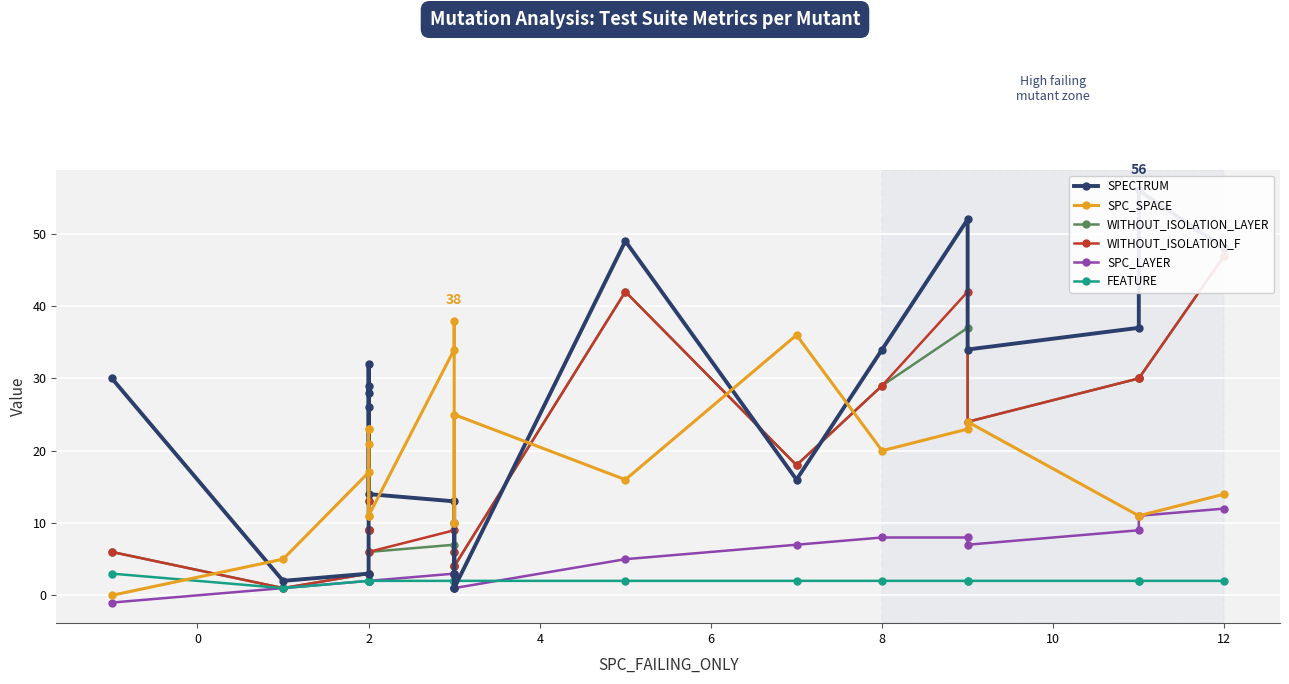

True or false: WITHOUT_ISOLATION_F and WITHOUT_ISOLATION_LAYER intersect in this chart.

False